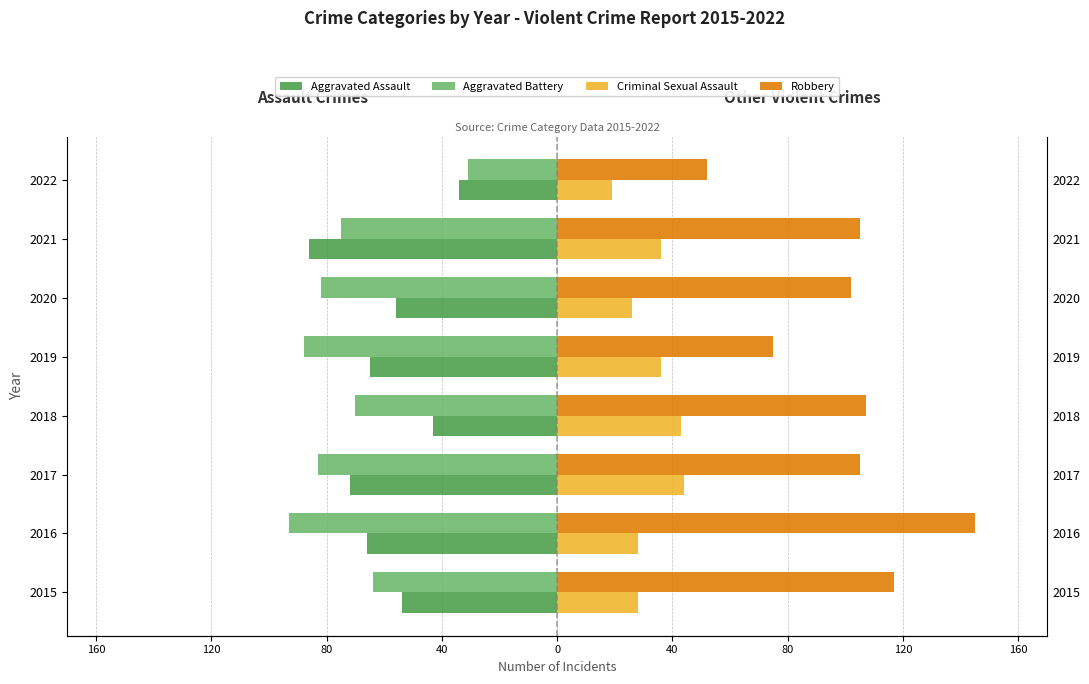

What are all the series names shown in the legend?

Aggravated Assault, Aggravated Battery, Criminal Sexual Assault, Robbery